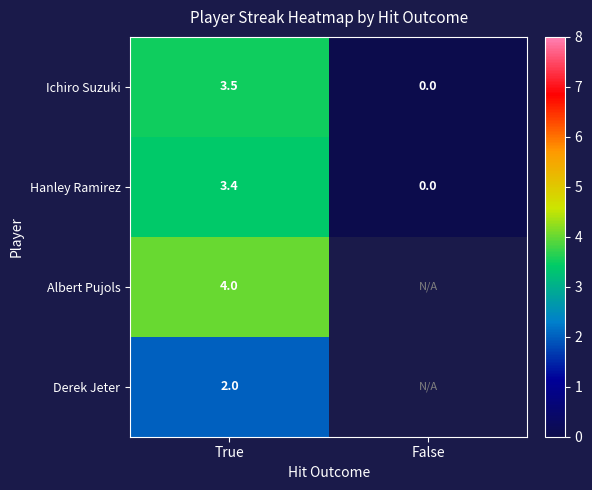

How many positive values does the Ichiro Suzuki series have?

1